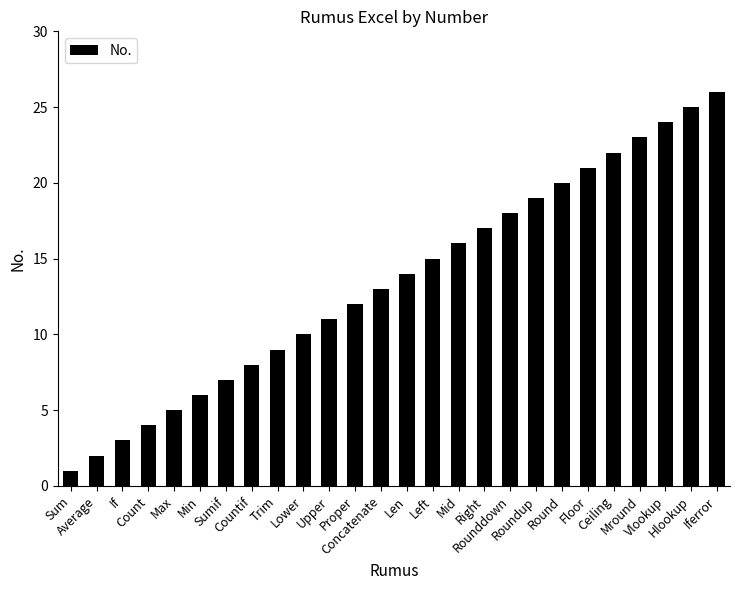

The chart shows a value of 11 at Upper. True or false?

True